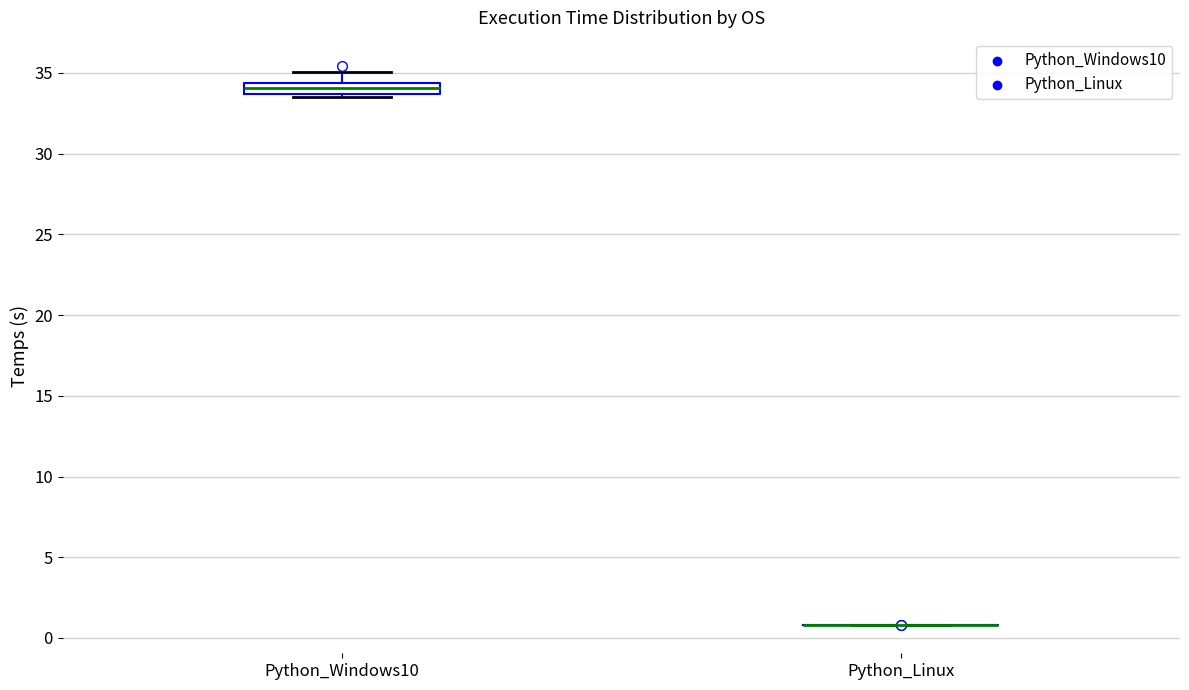

Comparing the boxes themselves (not the whiskers), which one is the tallest?

Python_Windows10